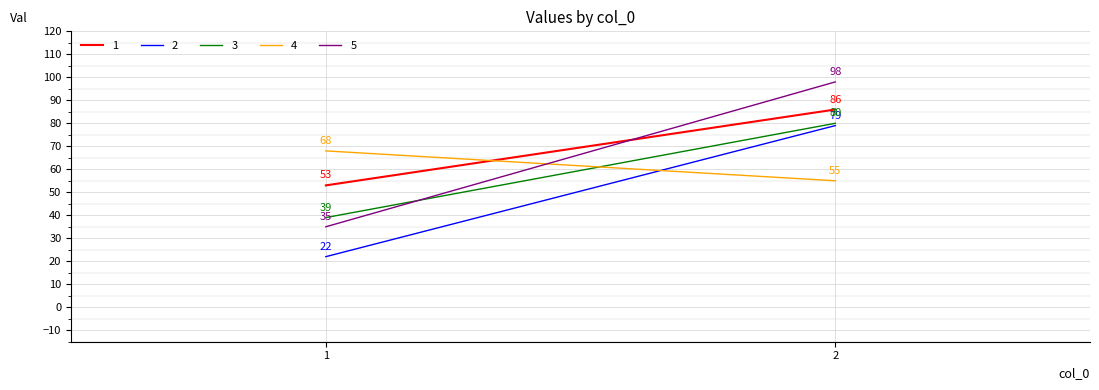

The 1 series shows 42 at 2. True or false?

False